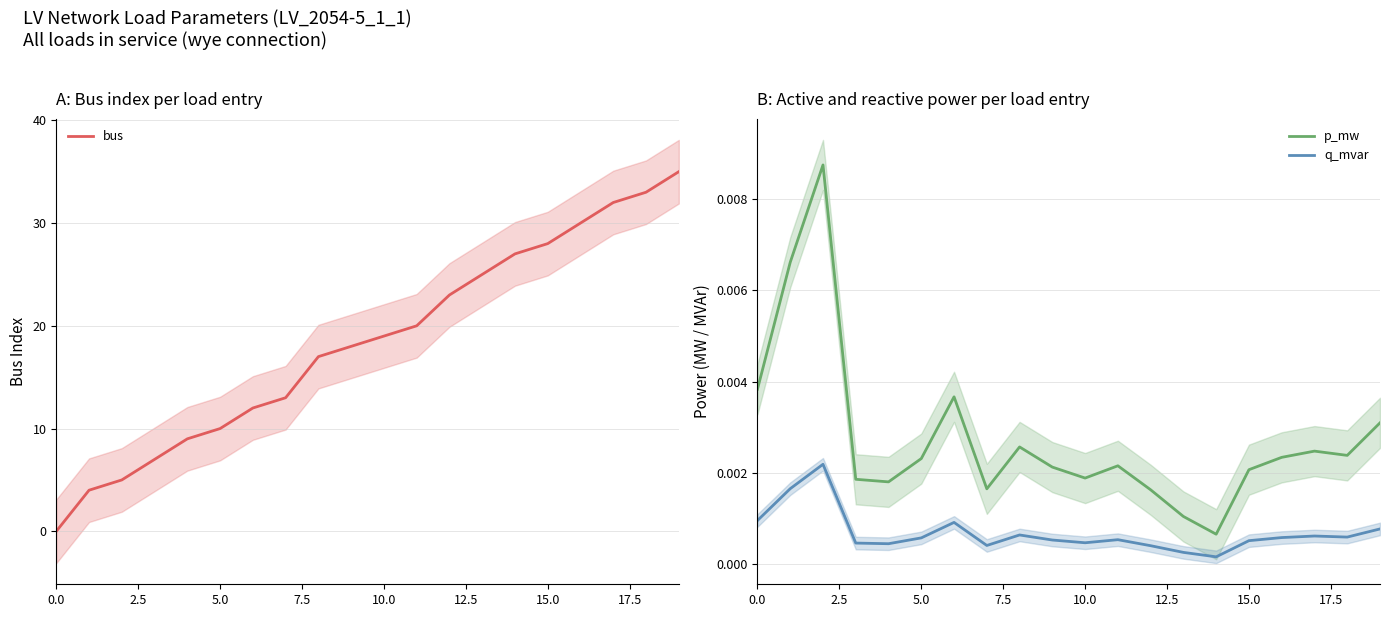

Which series has the widest spread of values?

bus